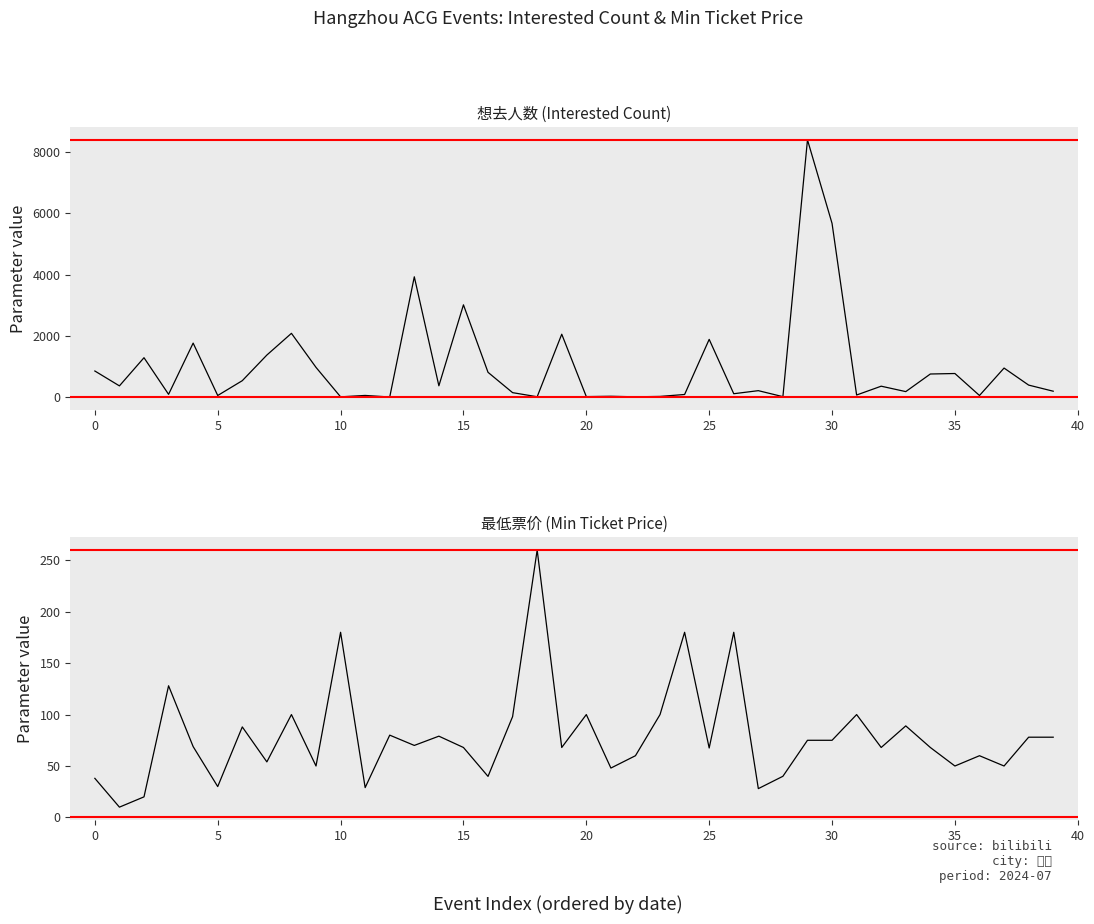

Is the value of 想去人数 (Interested Count) at 29 greater than the value of 最低票价 (Min Ticket Price) at 27?

Yes